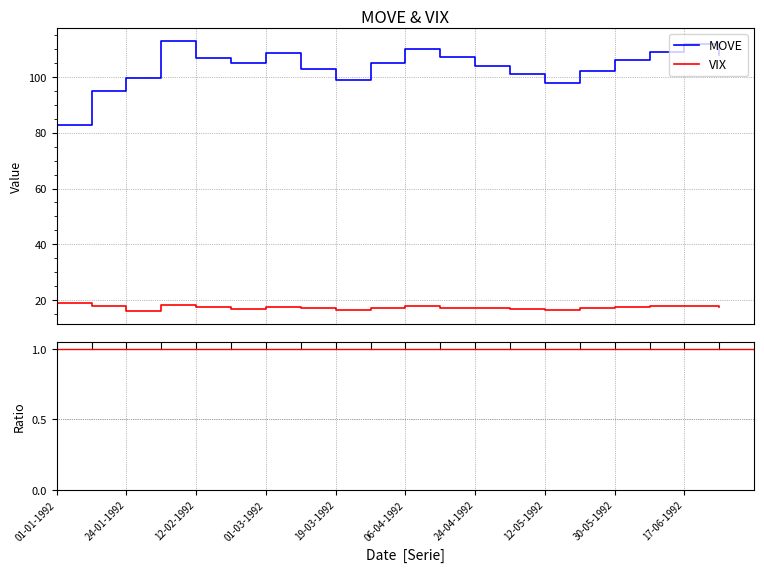

How many interior local peaks does the MOVE series have?

4